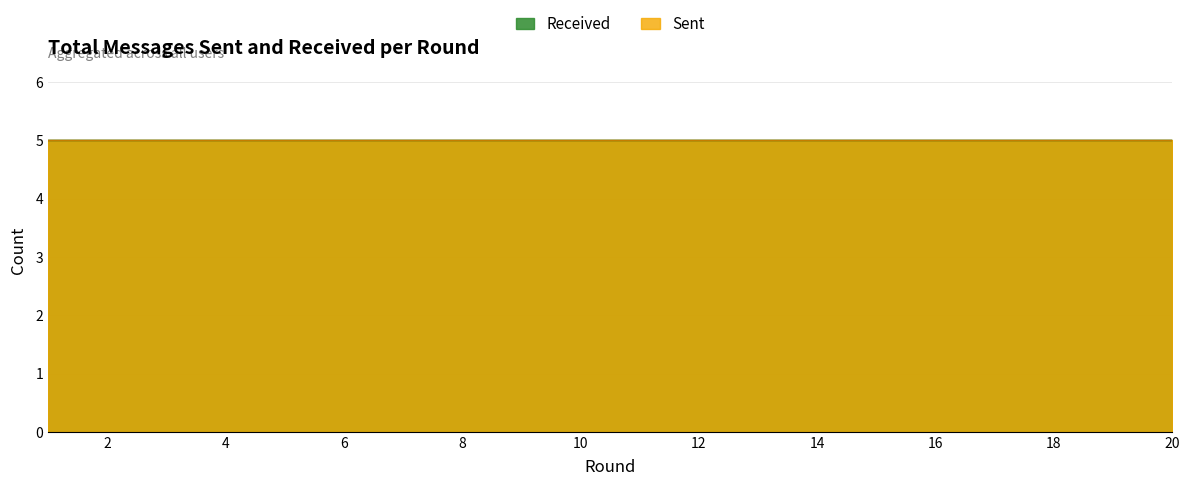

True or false: Received has more than 1 points higher than both neighbors.

False